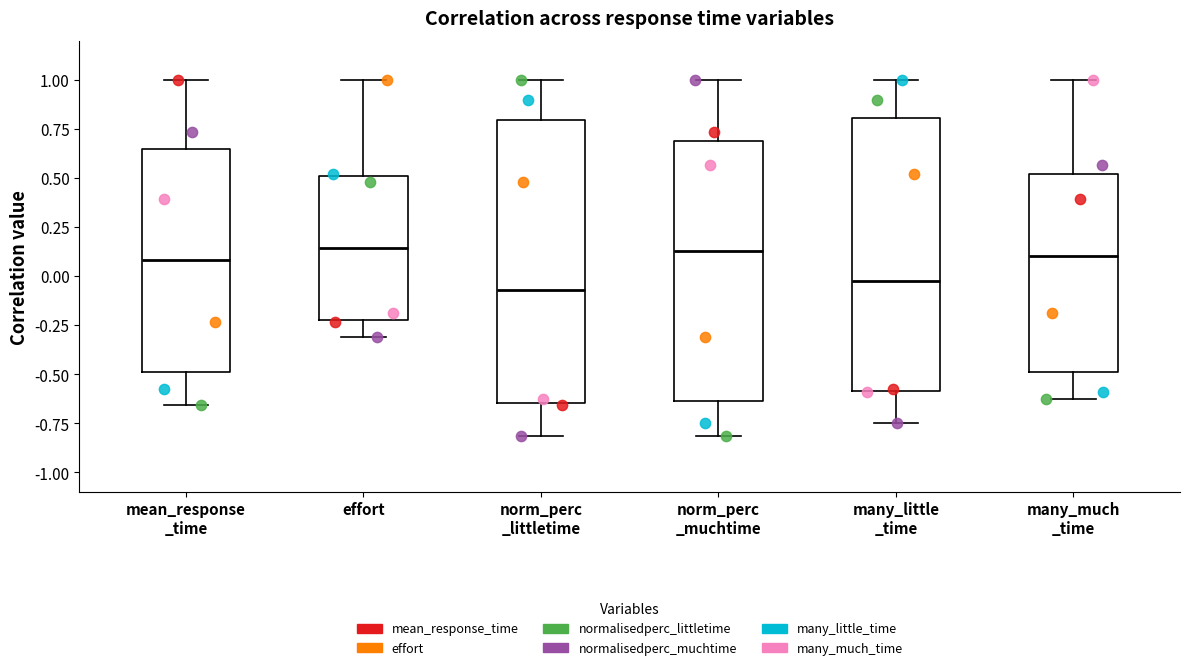

Reading left to right, transcribe this box plot: for each box, give where its median line is, the range the box spans, and where its two whiskers end, as read against the y-axis. The values are not printed on the chart, so give them approximately, as read against the axis.

mean_response _time: median 0.10, box -0.50 to 0.65, whiskers -0.65 to 1.00
effort: median 0.15, box -0.20 to 0.50, whiskers -0.30 to 1.00
norm_perc _littletime: median -0.05, box -0.65 to 0.80, whiskers -0.80 to 1.00
norm_perc _muchtime: median 0.15, box -0.65 to 0.70, whiskers -0.80 to 1.00
many_little _time: median -0.05, box -0.60 to 0.80, whiskers -0.75 to 1.00
many_much _time: median 0.10, box -0.50 to 0.50, whiskers -0.60 to 1.00